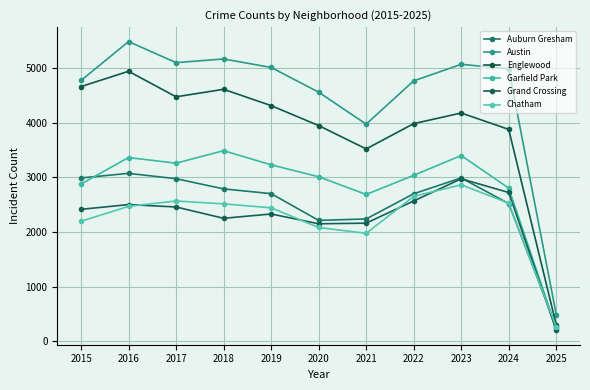

What is the maximum value shown in the chart?

5481